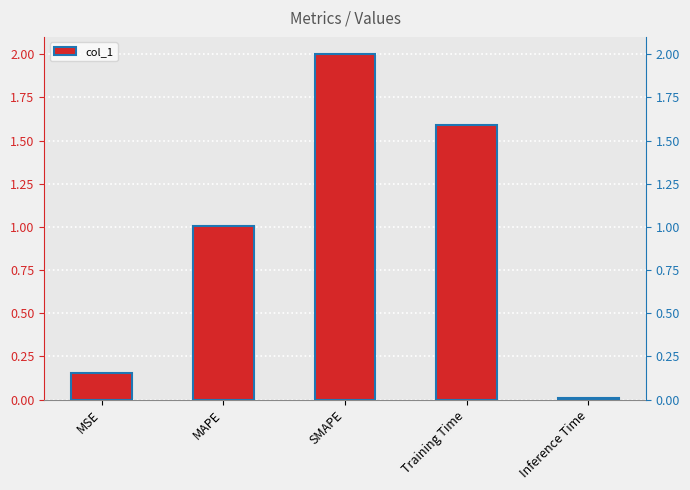

What is the greatest value displayed?

2.0